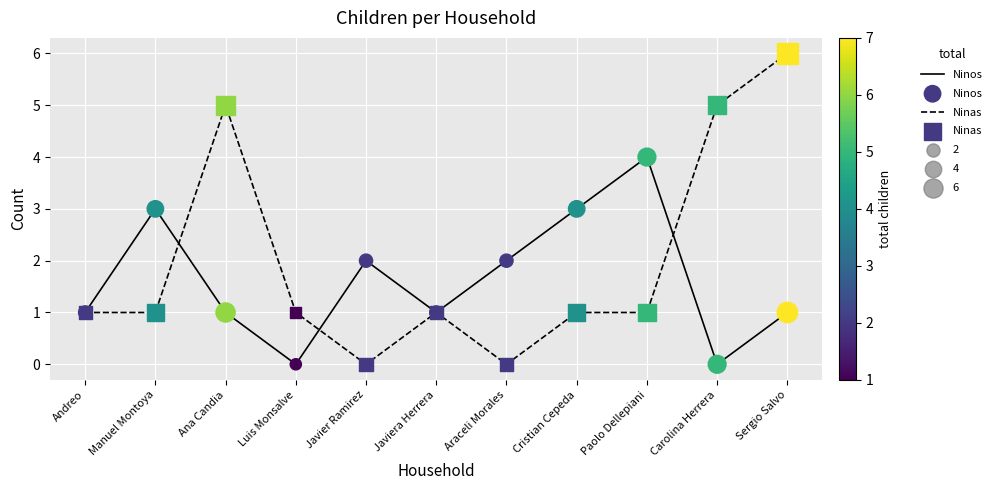

At which category is the sum across all series the highest?

Sergio Salvo